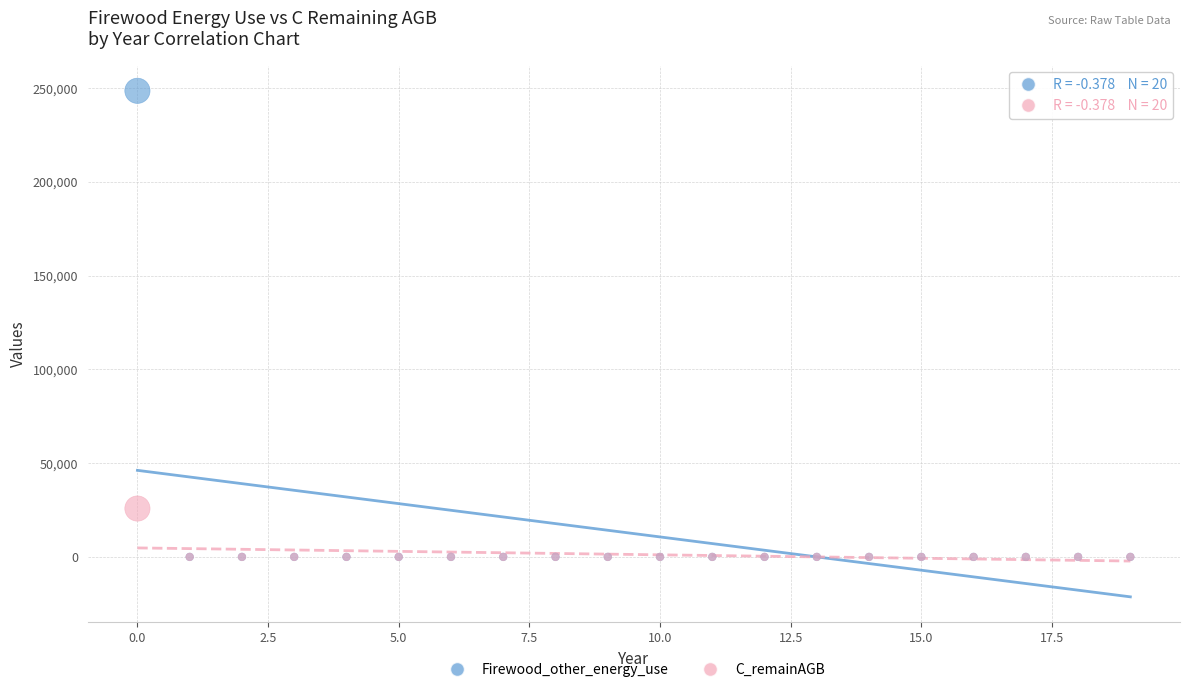

Across all series, what Y value is closest to 124281?

25791.2